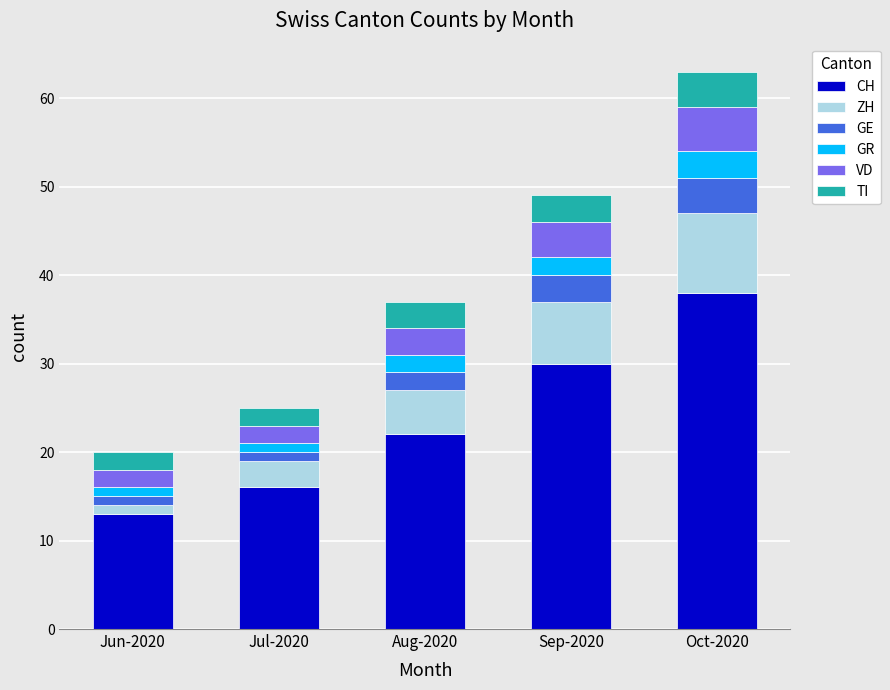

At which category is the sum across all series the highest?

Oct-2020